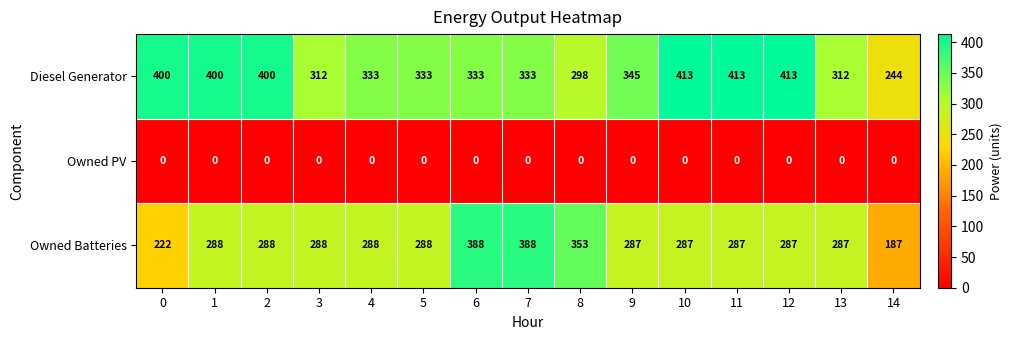

List the series in order of their peak value, lowest first.

Owned PV, Owned Batteries, Diesel Generator